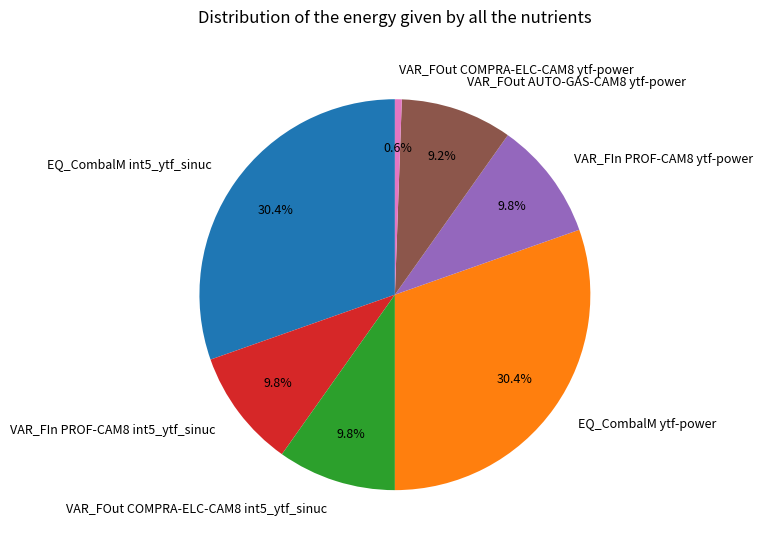

Which has a higher value, VAR_FOut AUTO-GAS-CAM8 ytf-power or VAR_FOut COMPRA-ELC-CAM8 ytf-power?

VAR_FOut AUTO-GAS-CAM8 ytf-power